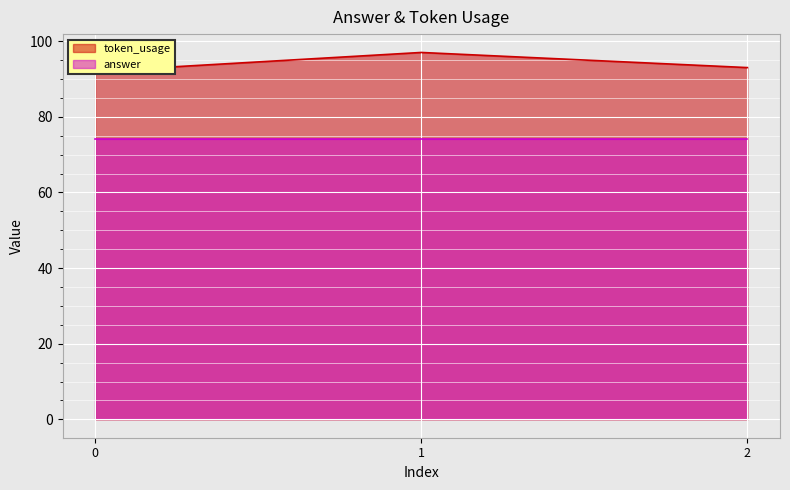

What is the approximate value at 2?

93